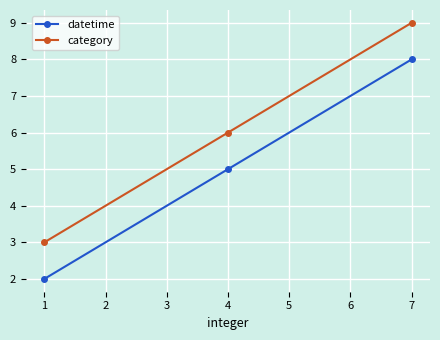

What is the difference between the second highest and minimum values in the datetime series?

3